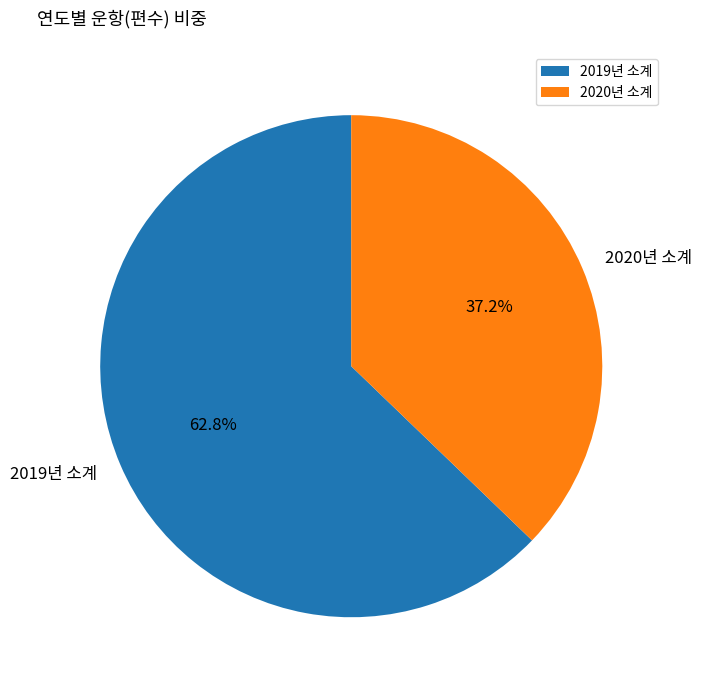

To the nearest percent, what is the combined percentage of 2019년 소계 and 2020년 소계?

100%